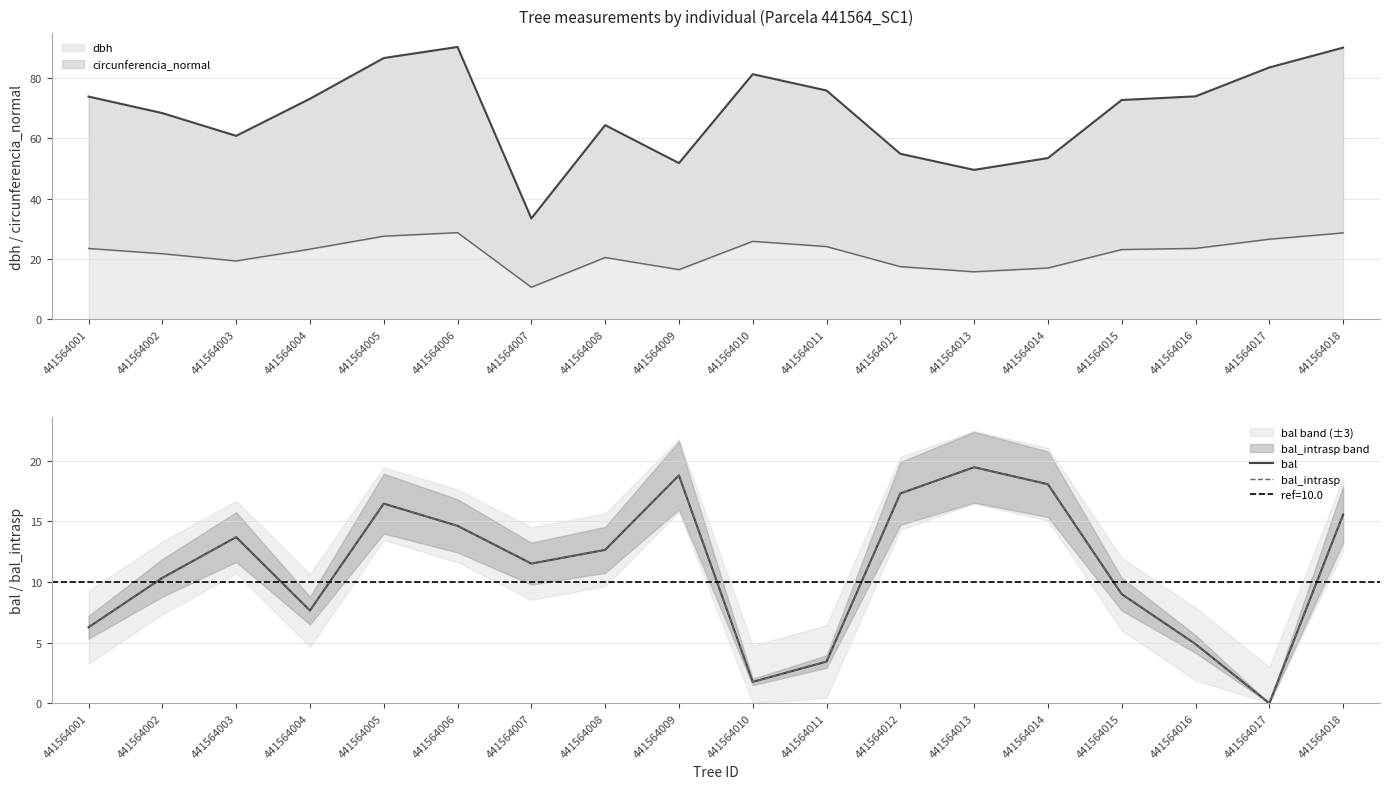

How many interior local valleys does the bal_intrasp series have?

4